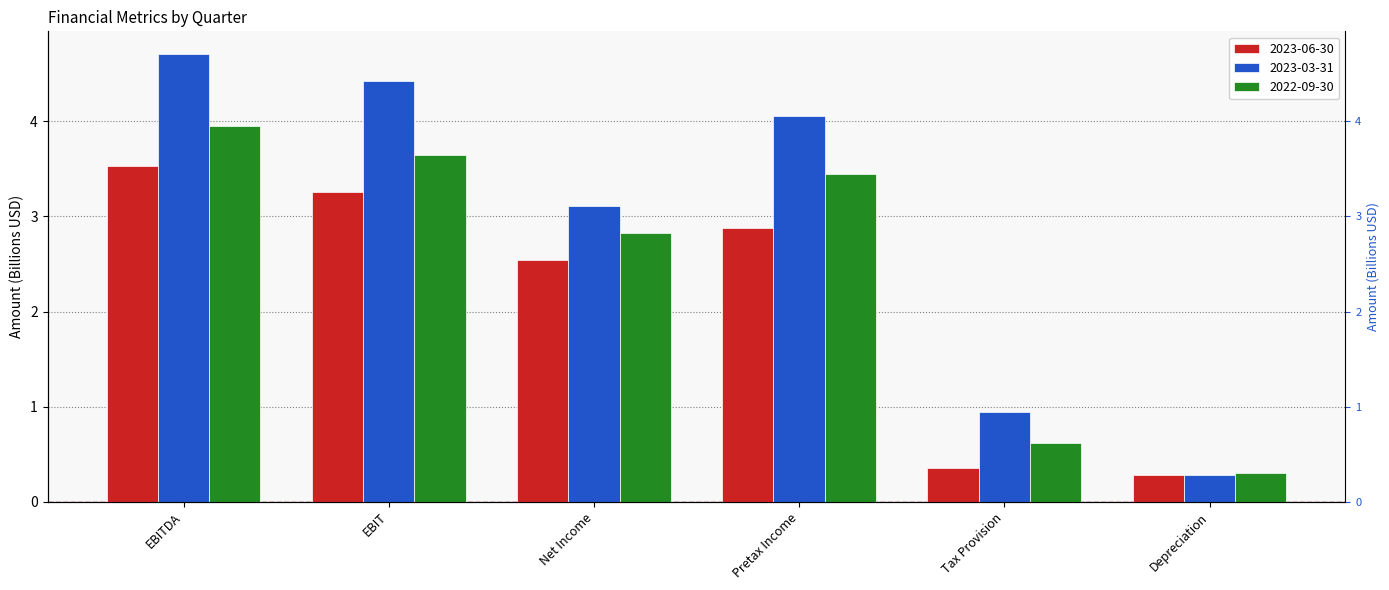

The value of 2023-06-30 at Net Income is 4.3. True or false?

False